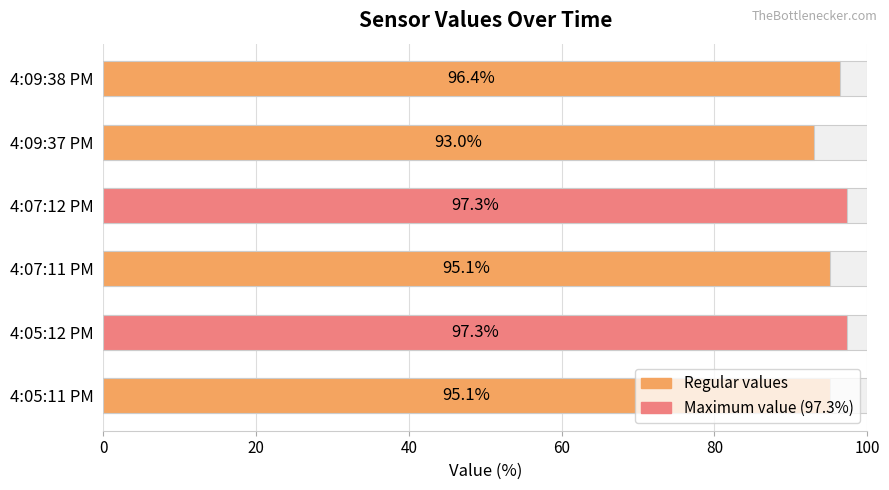

How many bars are there in total?

6